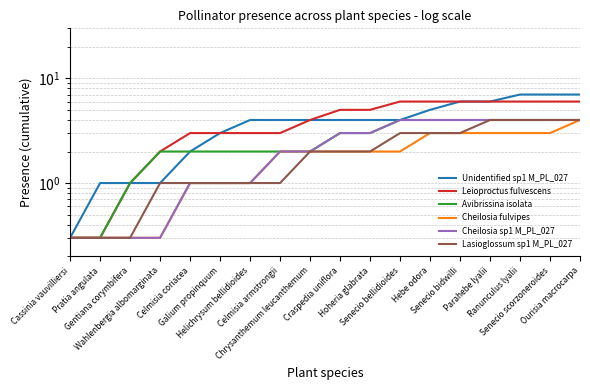

At how many categories does at least one series exceed 5?

7